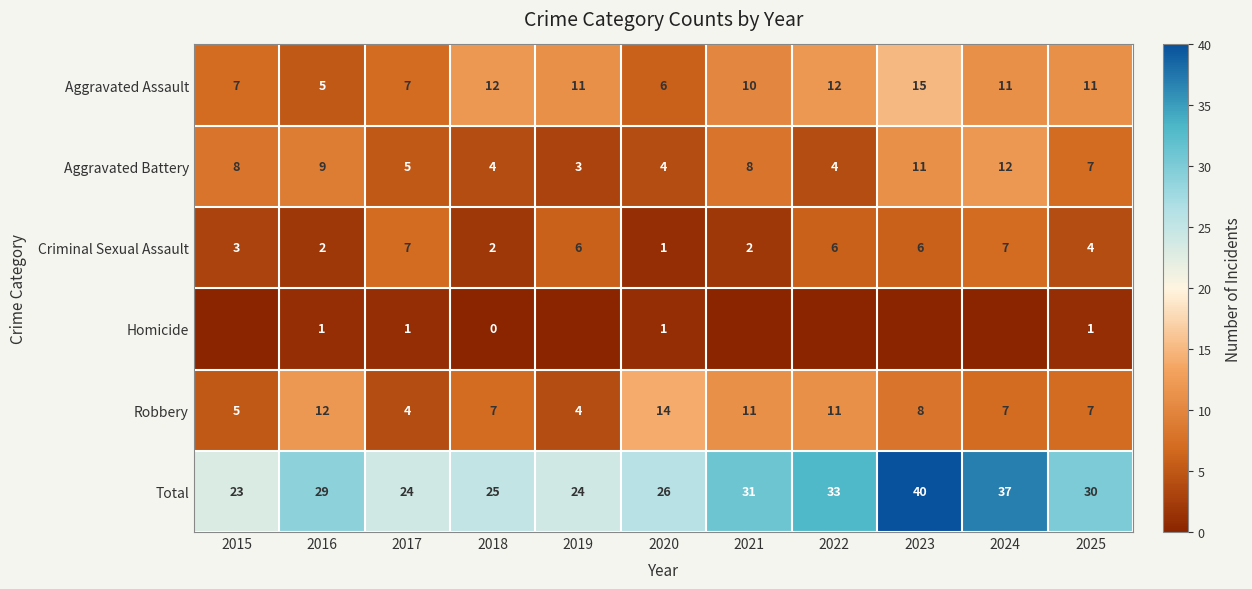

Between 2016 and 2018, which series saw the biggest shift?

Aggravated Assault